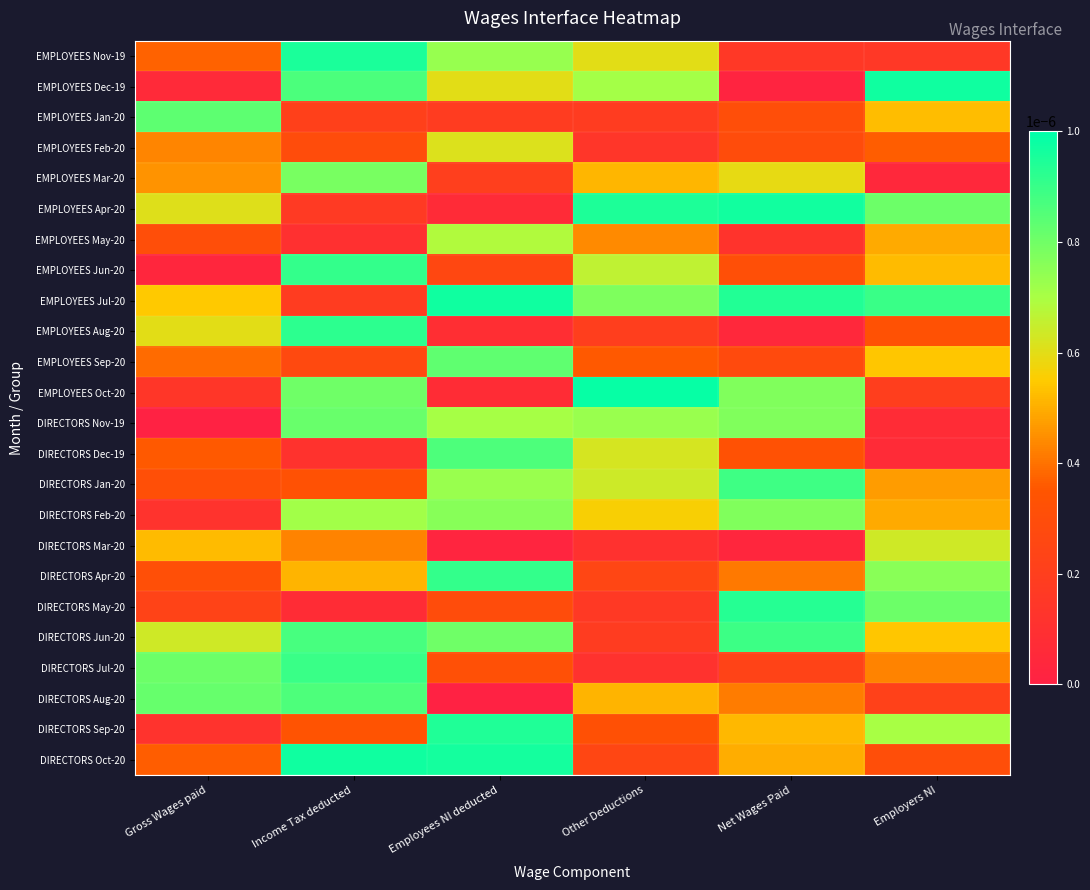

Which has a higher value, Employers NI or Gross Wages paid?

Gross Wages paid